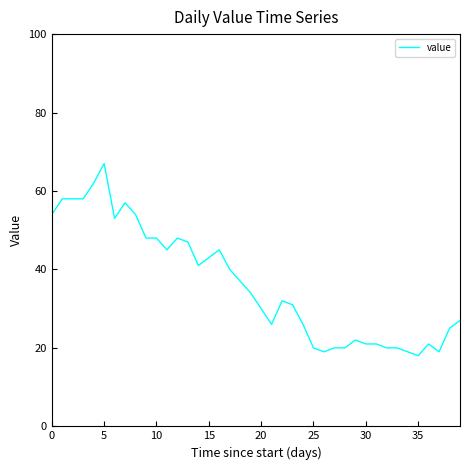

What is the maximum value shown in the chart?

67